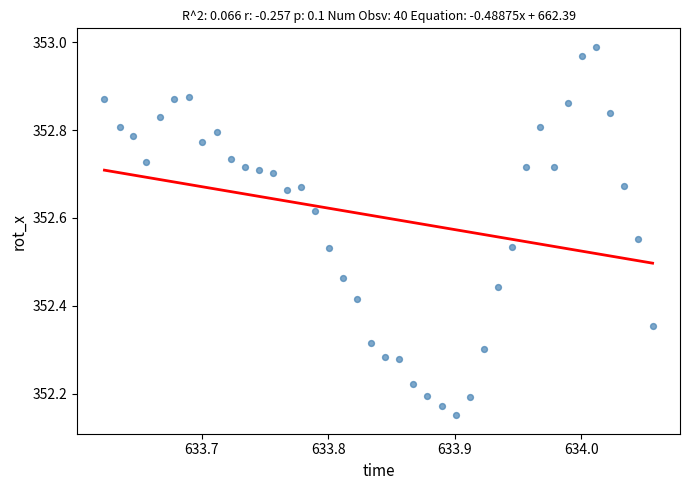

What is the range of Y values (max minus min)?

0.8